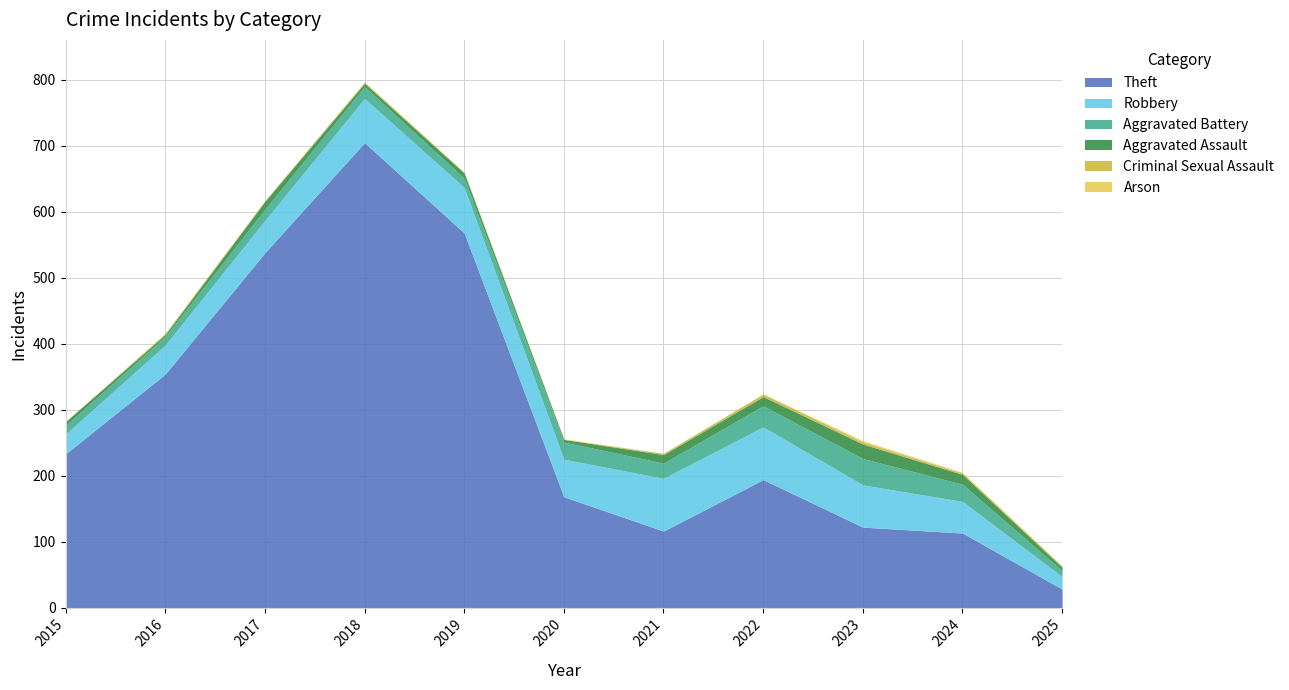

Which series has the largest total across all categories?

Theft